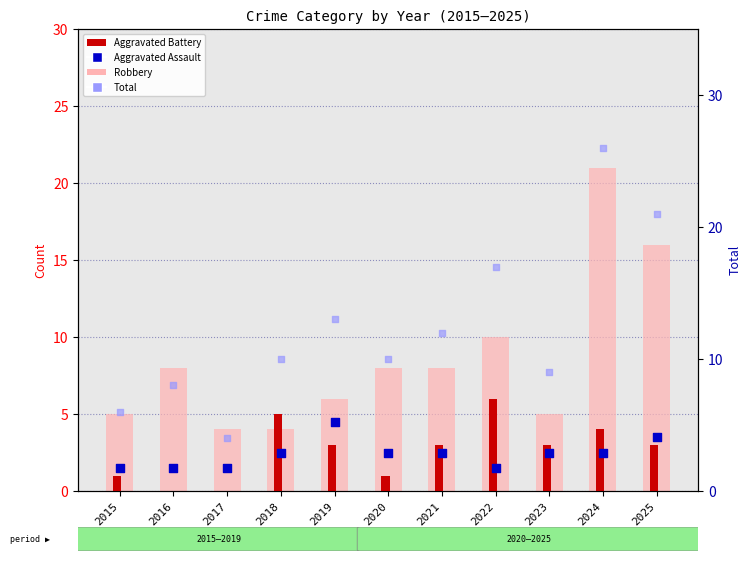

Which series contains the lowest Y value?

Aggravated Battery